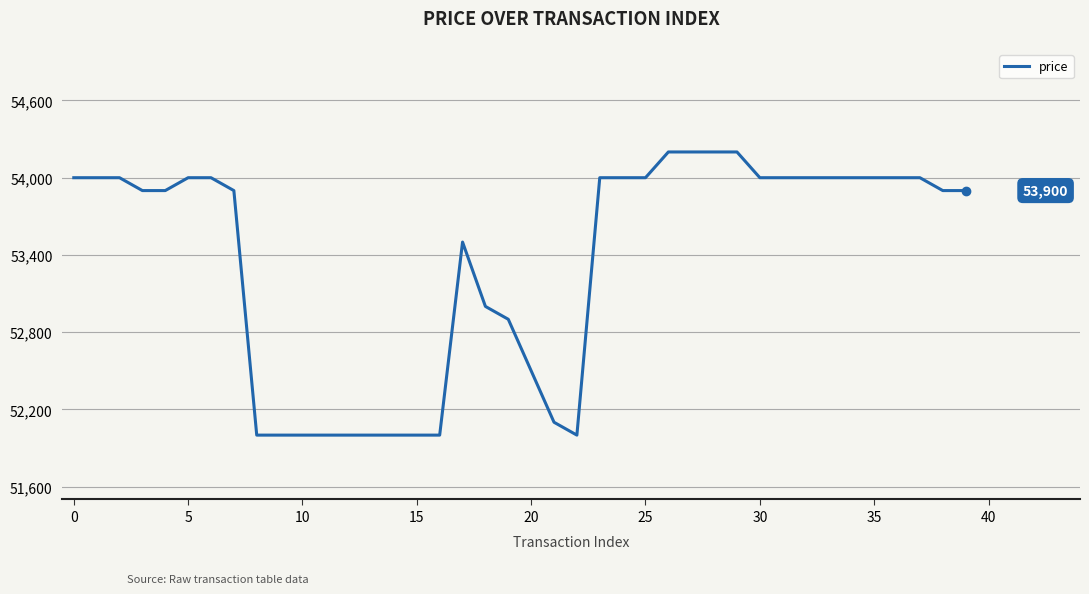

What is the smallest value displayed?

52000